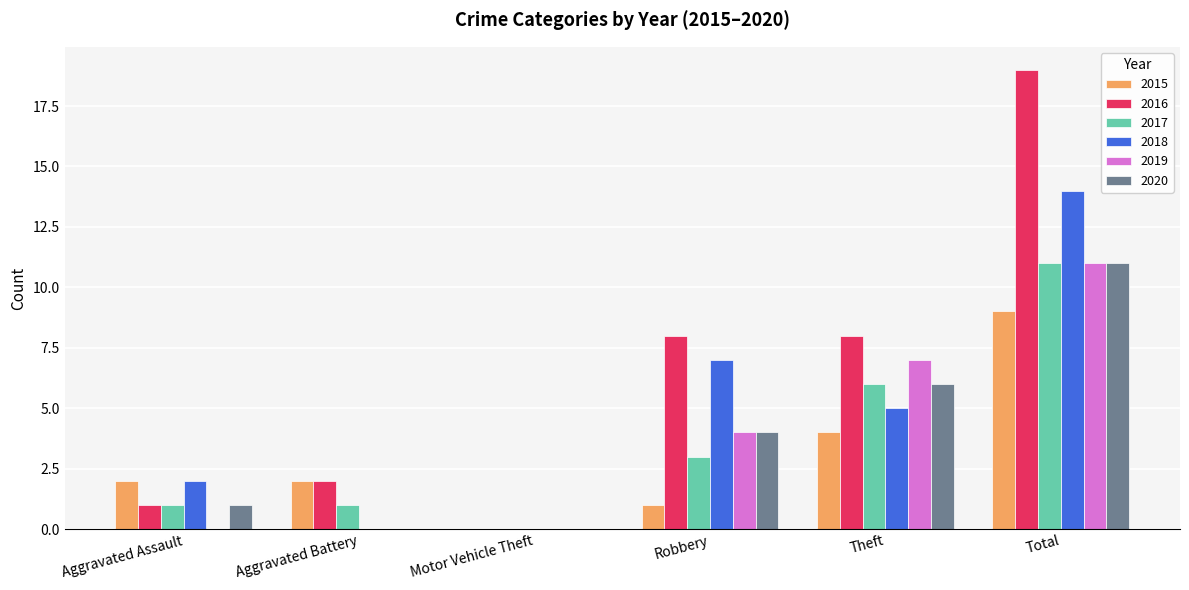

The value of 2019 at Total is 11. True or false?

True